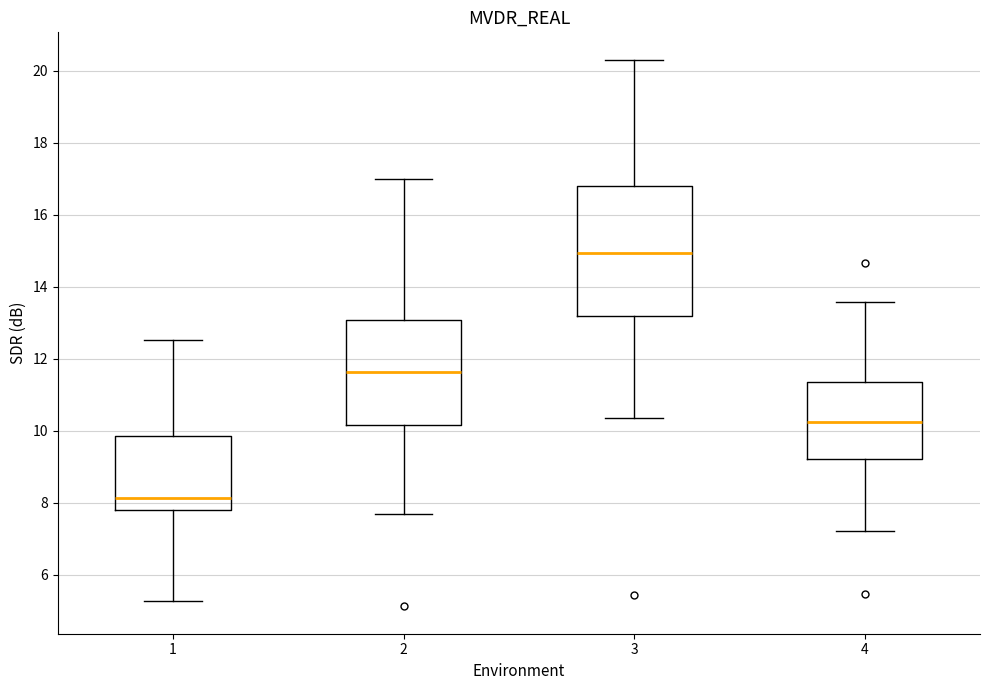

Where does the median line of the box at x = 4 sit on the y-axis? The values are not printed on the chart, so give them approximately, as read against the axis.

10.2